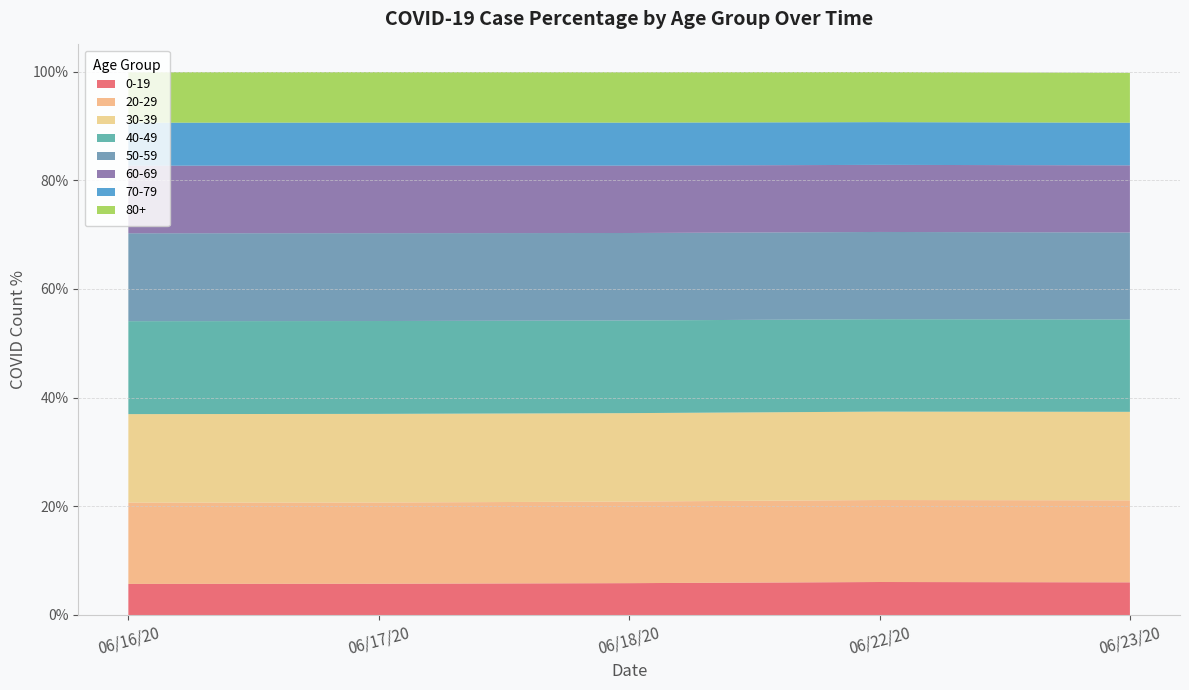

What is the total value across all series at 06/18/20?

99.9